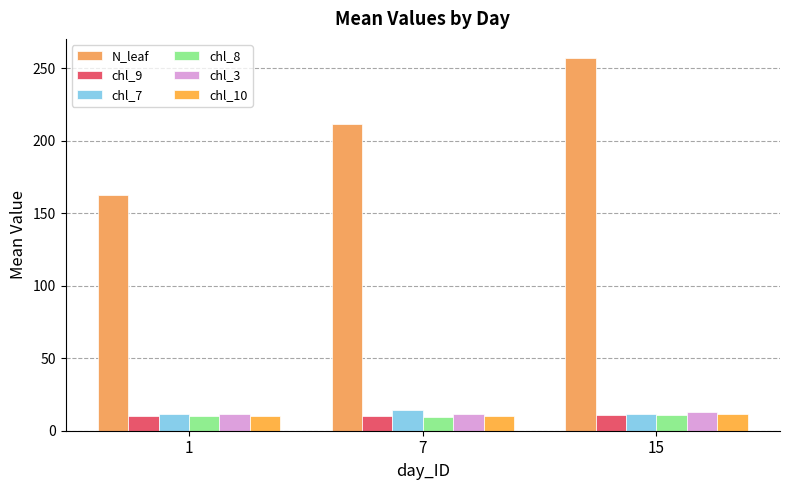

Reading left to right, transcribe all the data shown in this chart.

N_leaf: 162.4	211.1	257.2
chl_9: 10.4	10.3	10.7
chl_7: 11.8	14.1	11.6
chl_8: 10.1	9.5	11.1
chl_3: 11.6	11.4	12.6
chl_10: 10.5	10.1	11.2